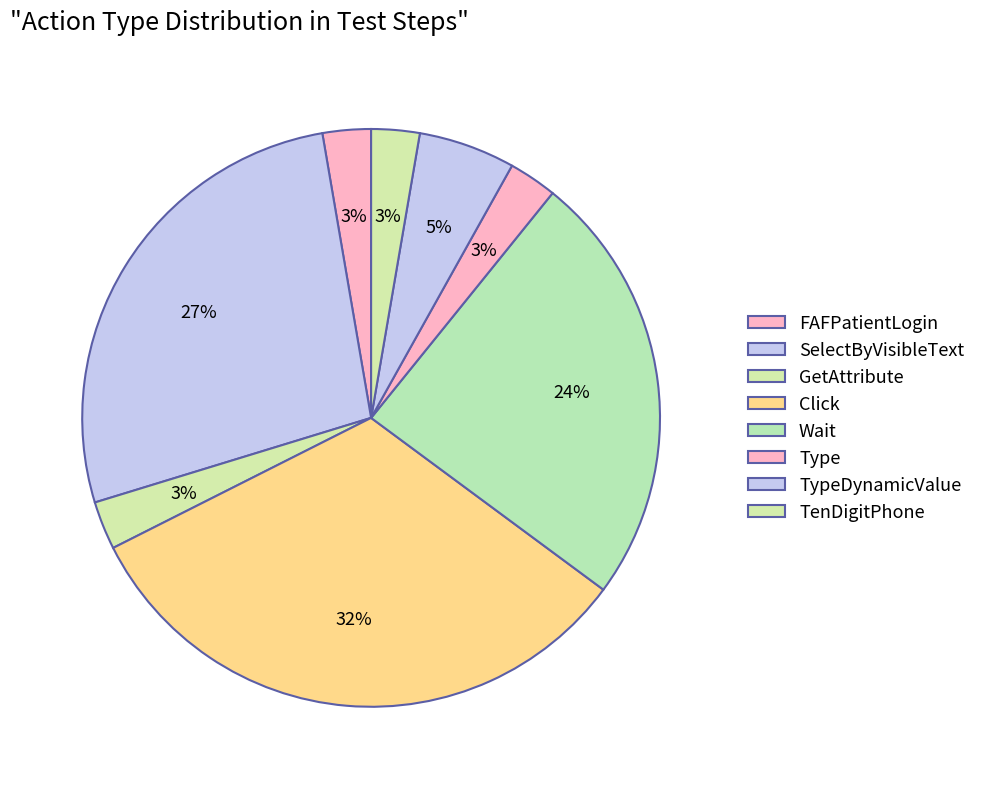

Between SelectByVisibleText and TypeDynamicValue, which is larger?

SelectByVisibleText